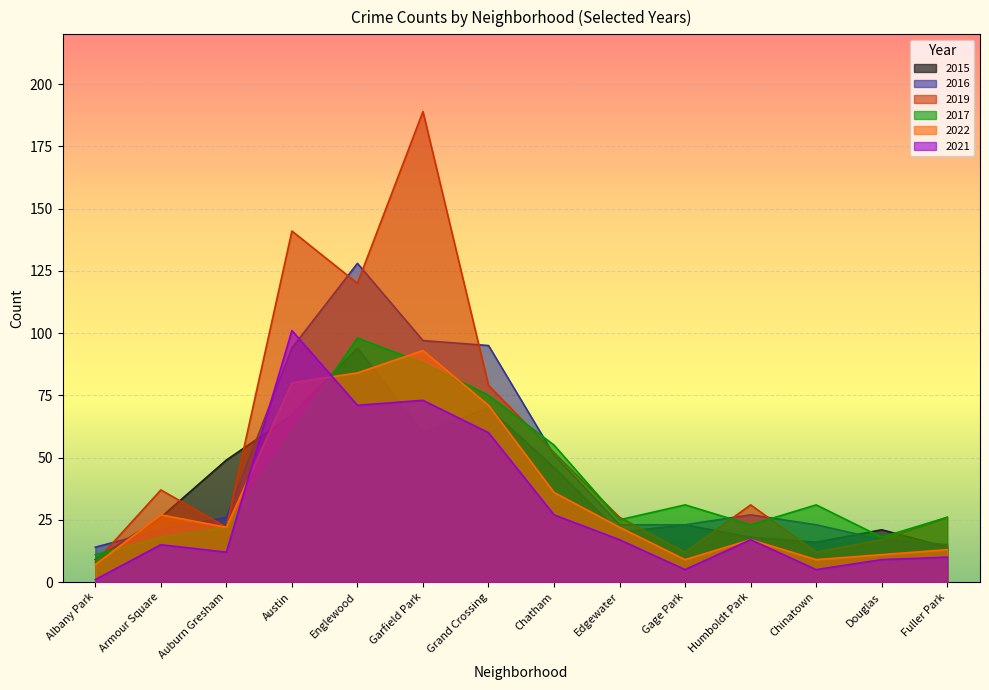

At which category does 2015 reach its first local valley?

Garfield Park